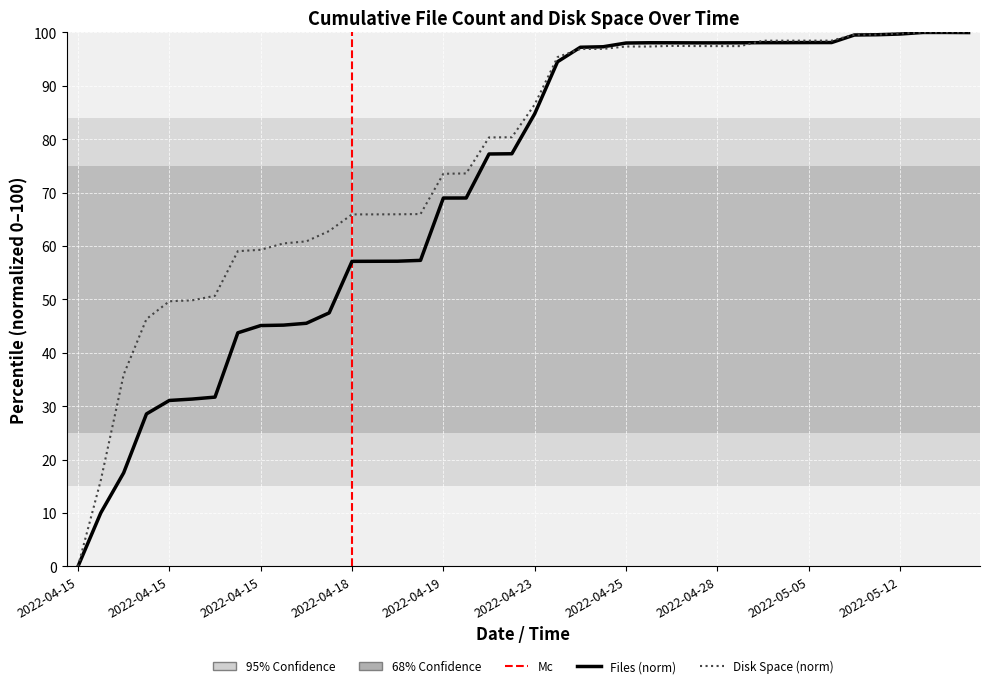

Where does the files series first go above 84?

2022-04-23